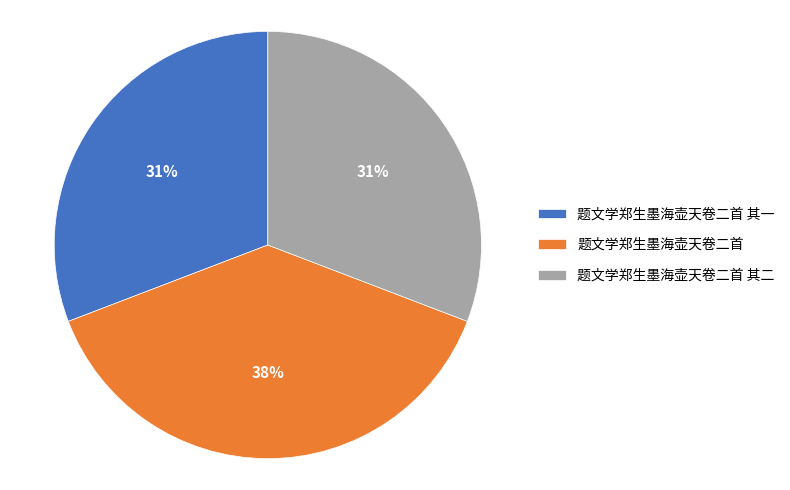

What percentage is the 题文学郑生墨海壶天卷二首 其一 slice, to the nearest percent?

31%